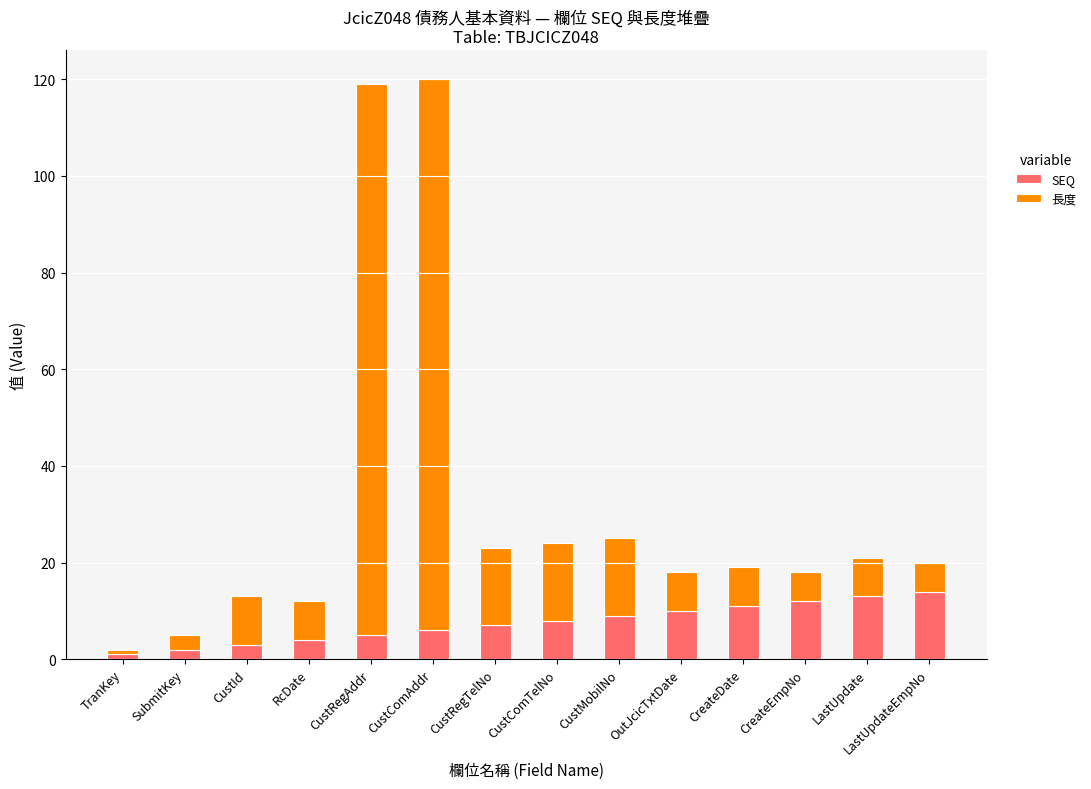

What is the highest value of the SEQ series?

14